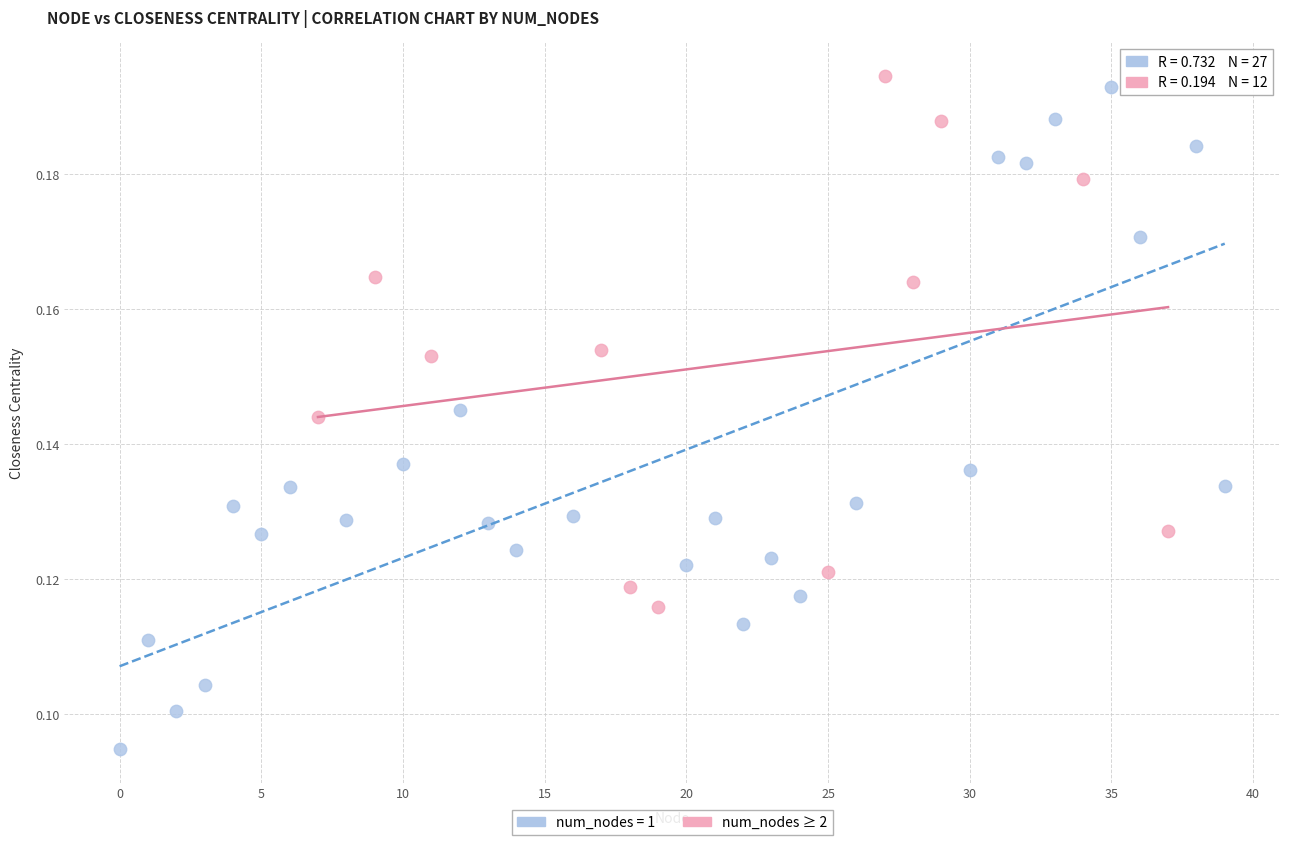

Which series has the largest Y range (max minus min)?

num_nodes = 1